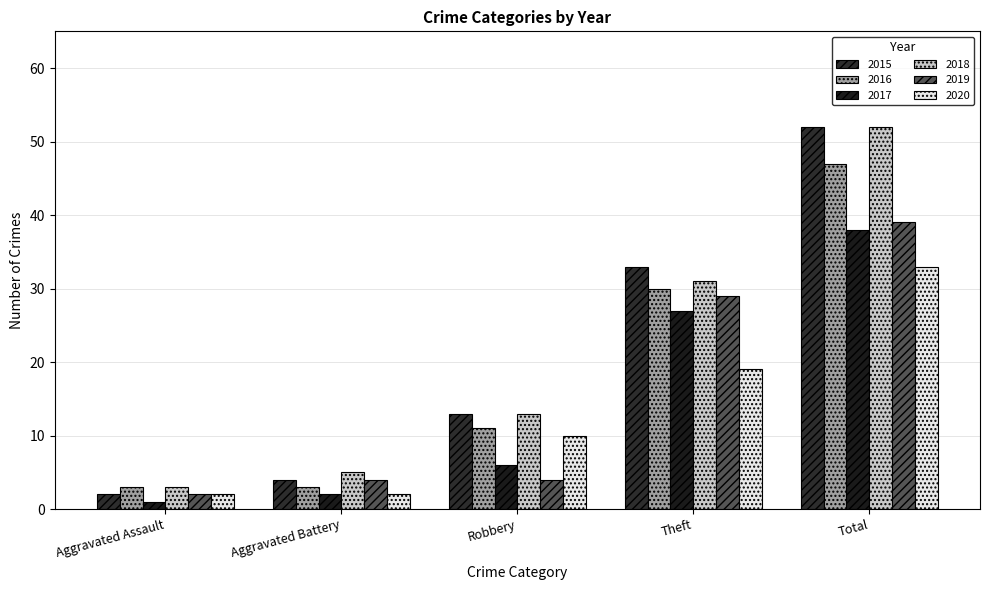

How many bars are there in total?

30